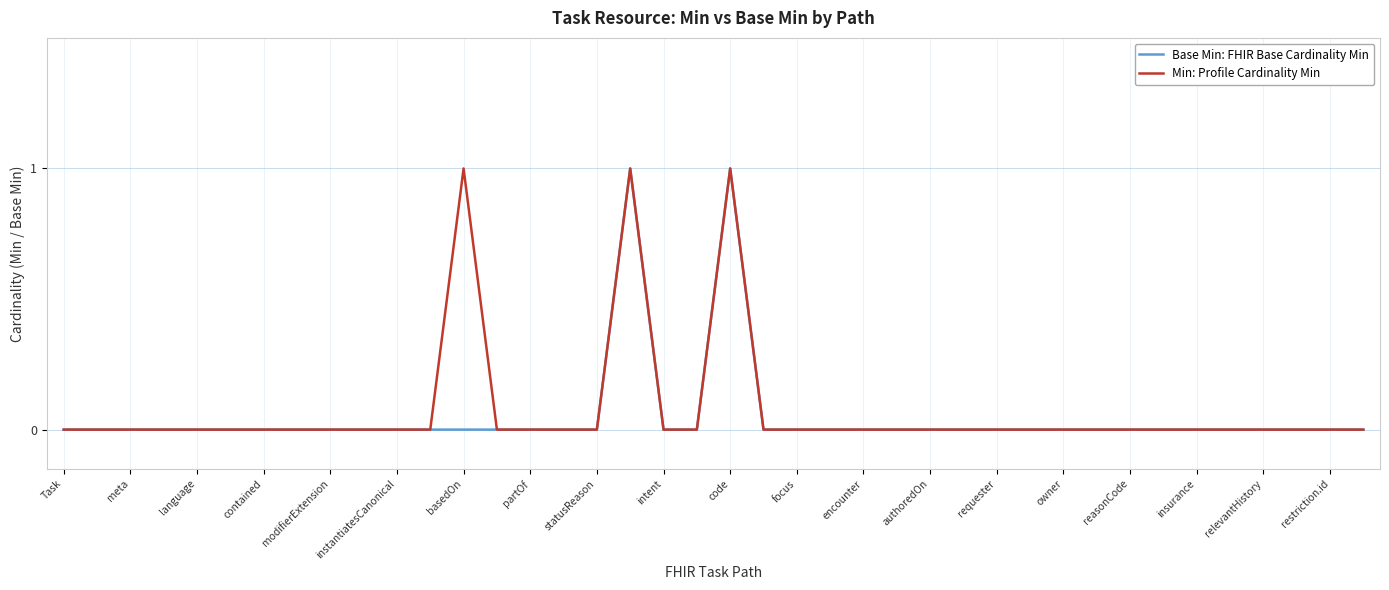

True or false: Min: Profile Cardinality Min and Base Min: FHIR Base Cardinality Min intersect in this chart.

False